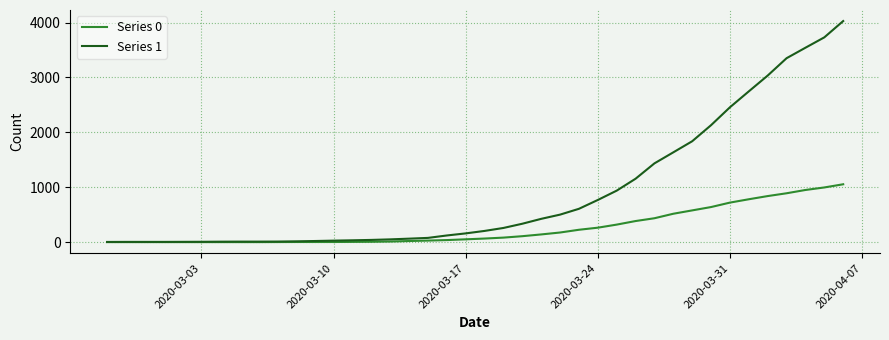

List the series in order of their peak value, highest first.

Series 1, Series 0